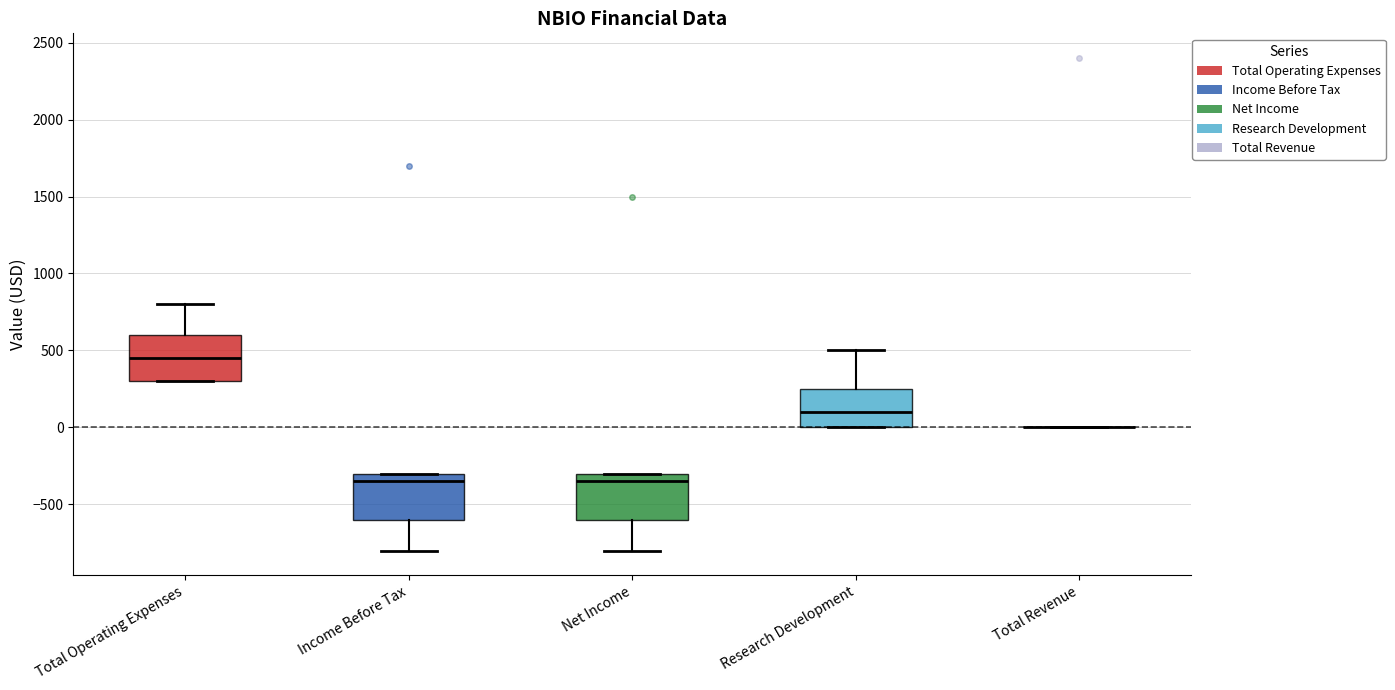

Where is the lower edge of the box for Income Before Tax on the y-axis? The values are not printed on the chart, so give them approximately, as read against the axis.

-600